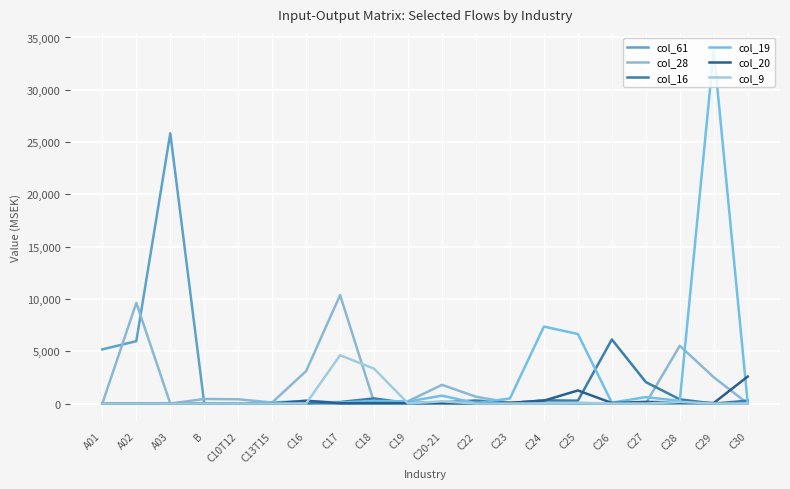

Does the chart display data point markers on the line(s)?

No